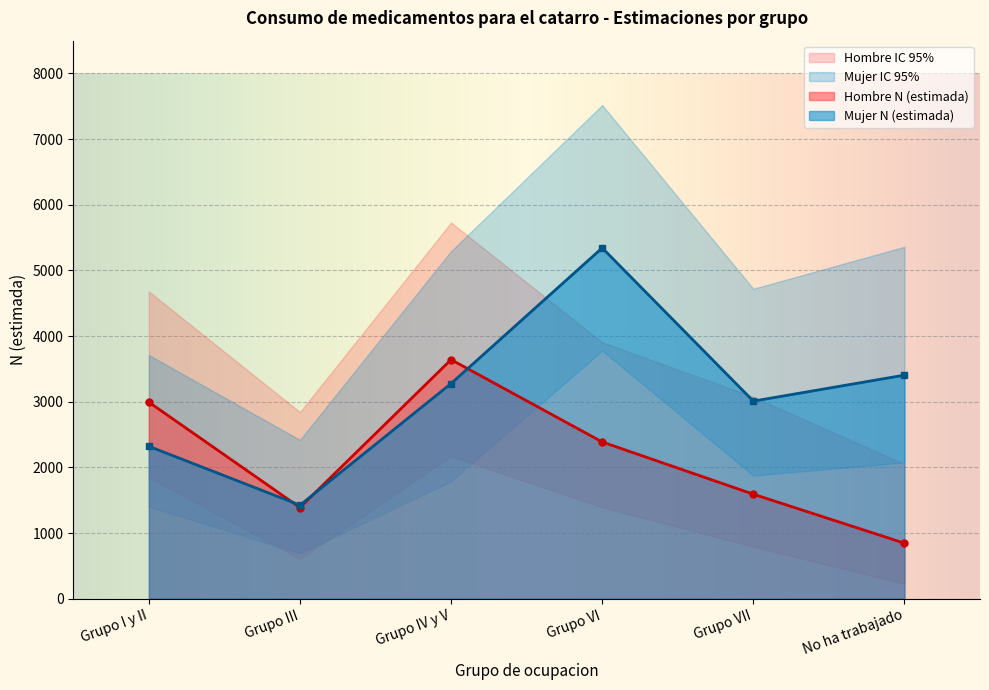

What value does the Mujer N (lim inf IC) series have at Grupo VI, to the nearest 10?

3780